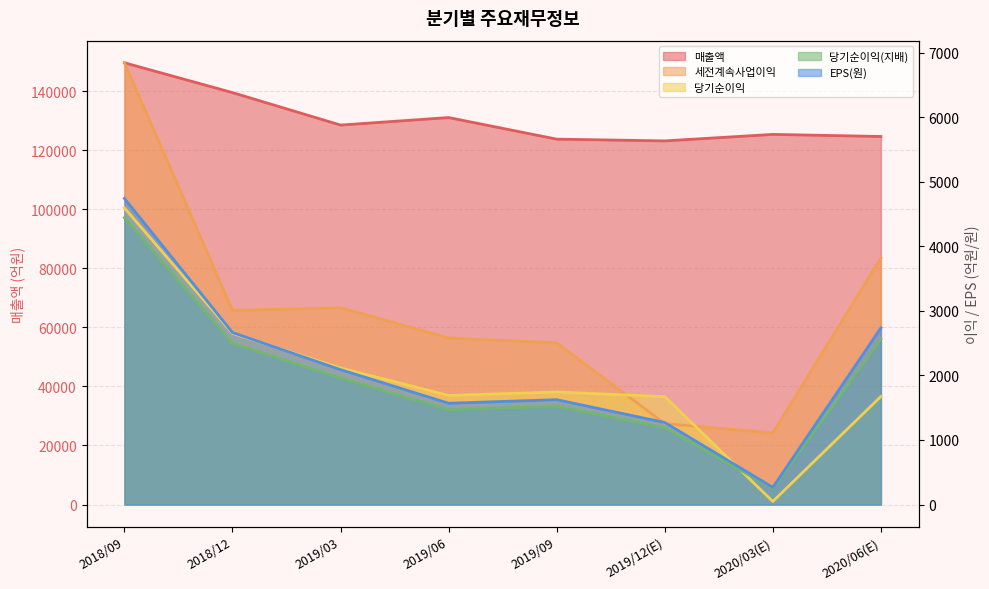

List the labels in order of 당기순이익(지배) value, largest first.

2018/09, 2020/06(E), 2018/12, 2019/03, 2019/09, 2019/06, 2019/12(E), 2020/03(E)